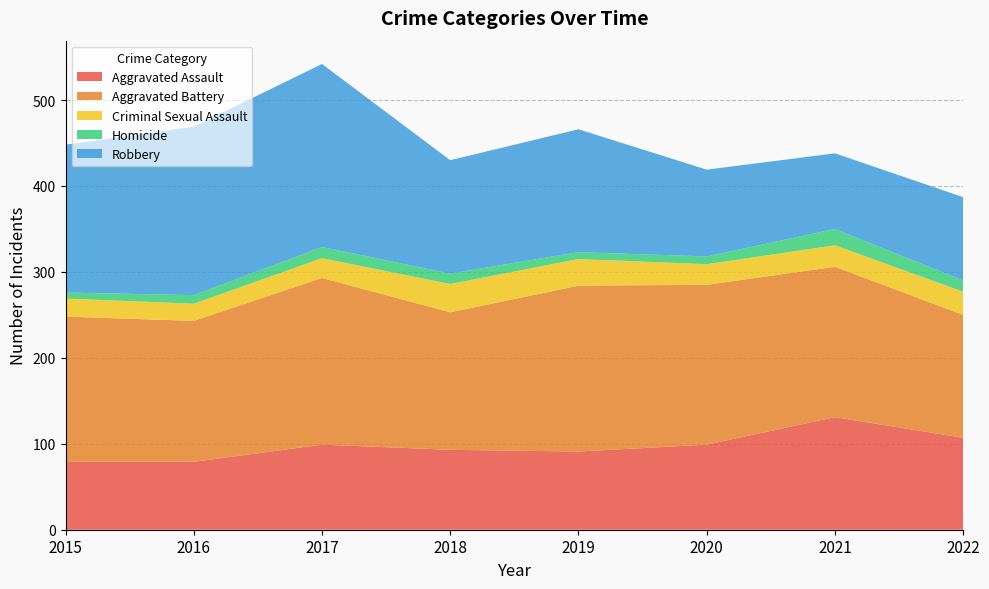

Reading left to right, extract all data points from this chart.

Aggravated Assault: 79	79	99	93	91	99	131	107
Aggravated Battery: 169	164	194	160	193	186	175	143
Criminal Sexual Assault: 21	20	23	33	31	24	25	27
Homicide: 7	10	13	12	8	9	19	13
Robbery: 172	196	213	132	143	101	88	97